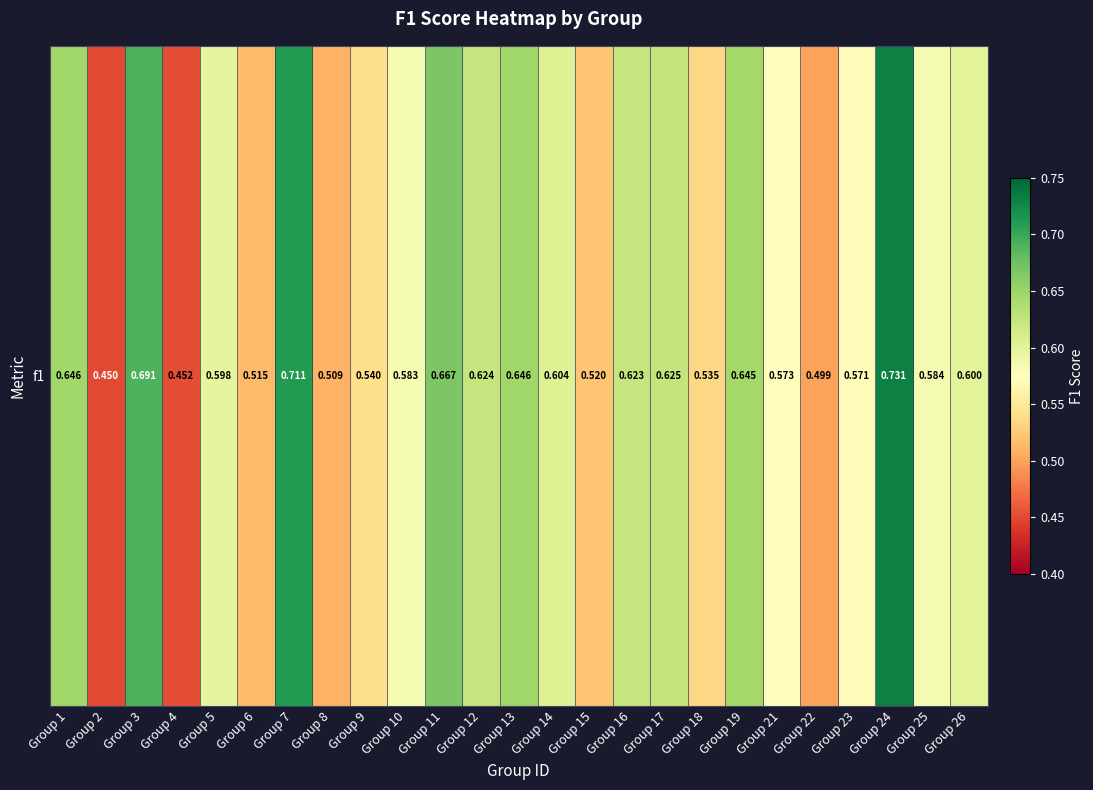

Between Group 23 and Group 6, which is larger?

Group 23